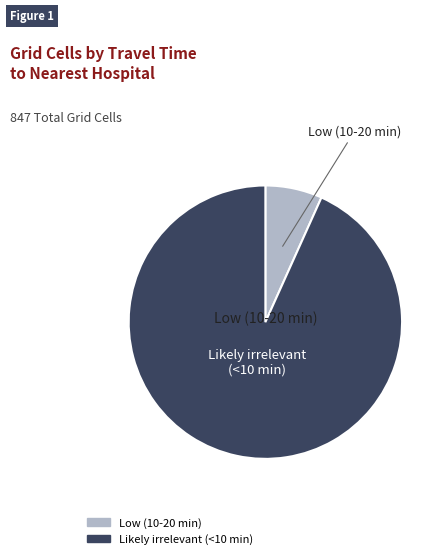

The Likely irrelevant (<10 min) slice represents 93% of the pie. True or false?

True